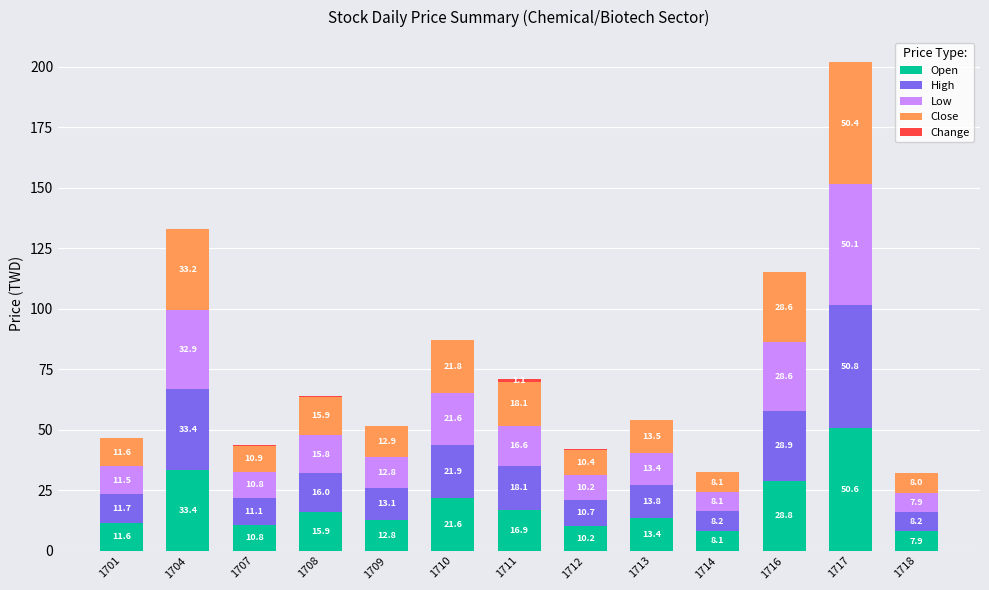

What is the maximum value for Open?

50.6